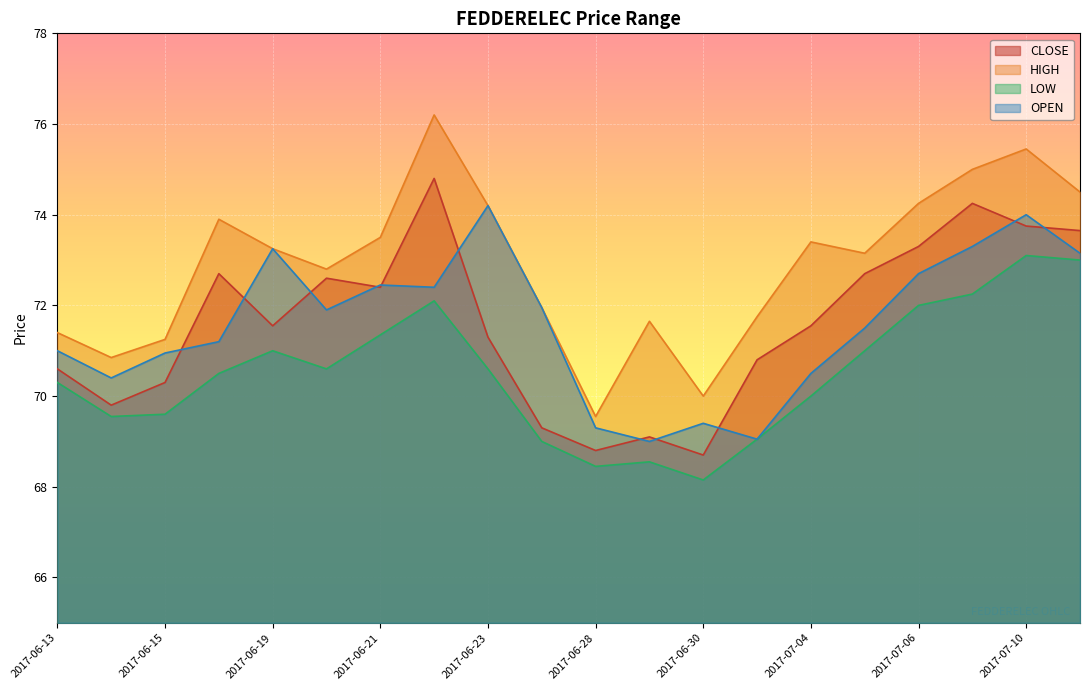

Which category has the lowest value in the OPEN series?

2017-06-29